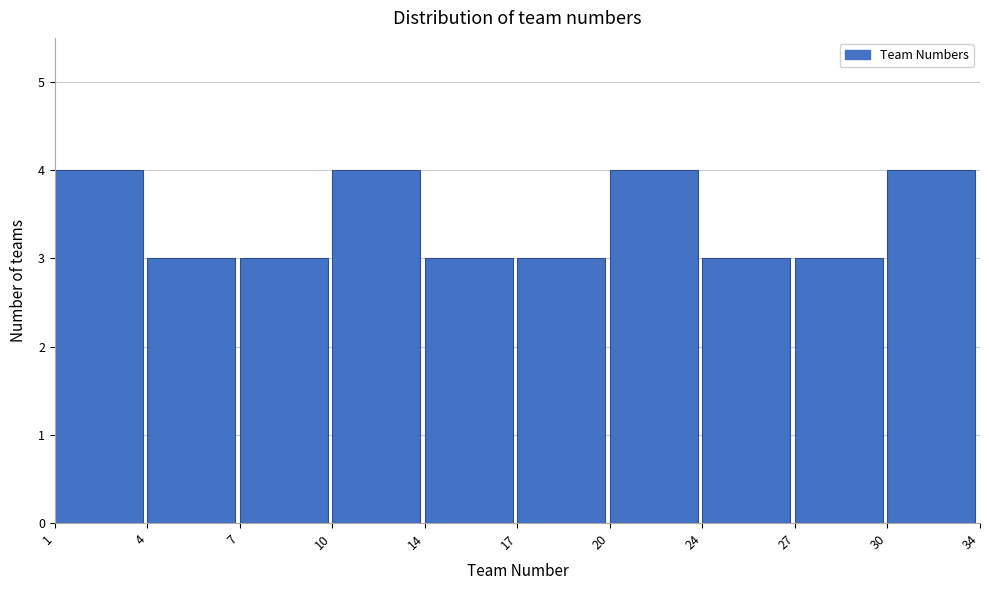

Reading left to right, extract all data points from this chart.

1=4	4=3	7=3	10=4	14=3	17=3	20=4	24=3	27=3	30=4